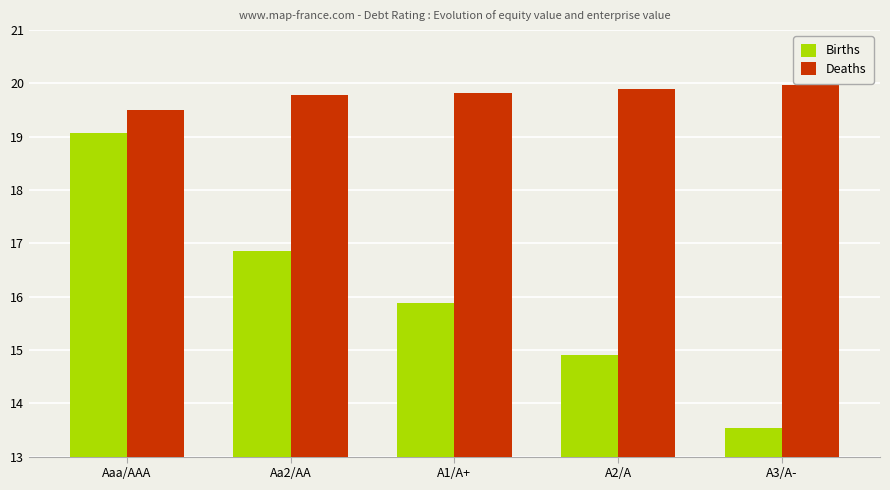

Which series has the largest range (max minus min)?

Births